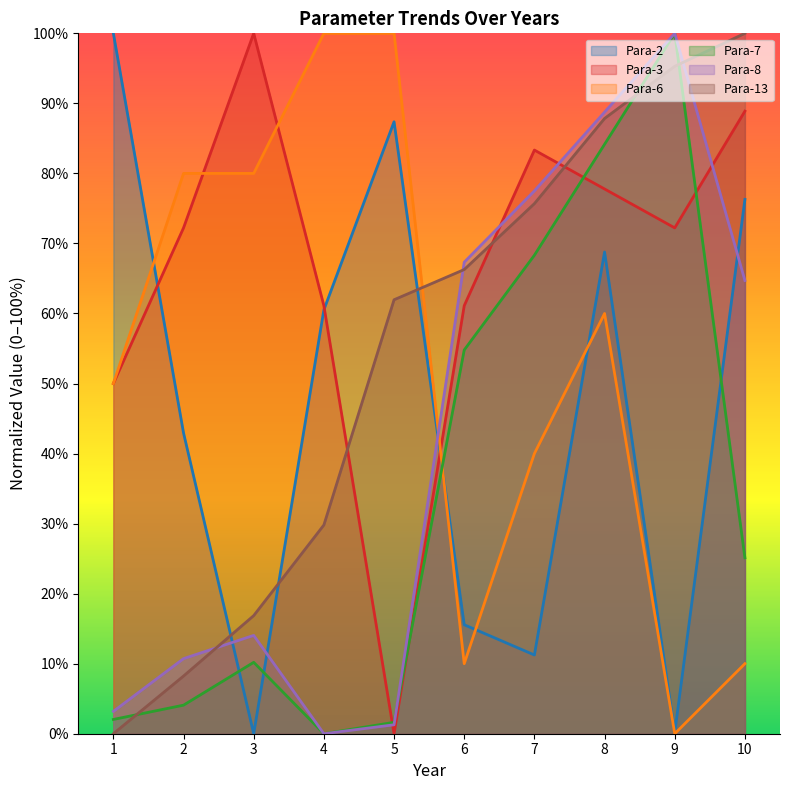

Which has a higher value, 4 or 9?

4